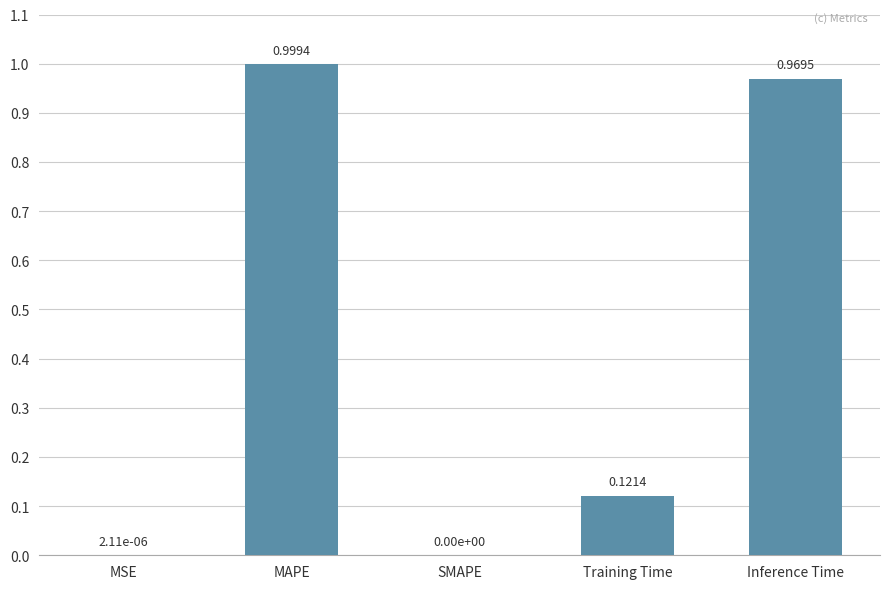

Which label corresponds to the largest value in the chart?

MAPE